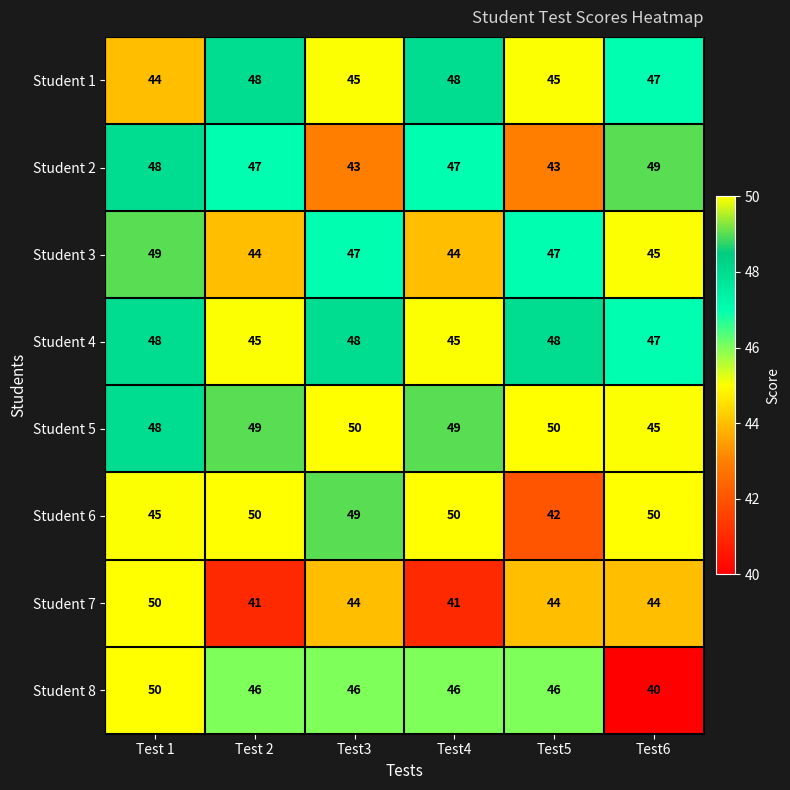

What is the smallest value displayed?

40